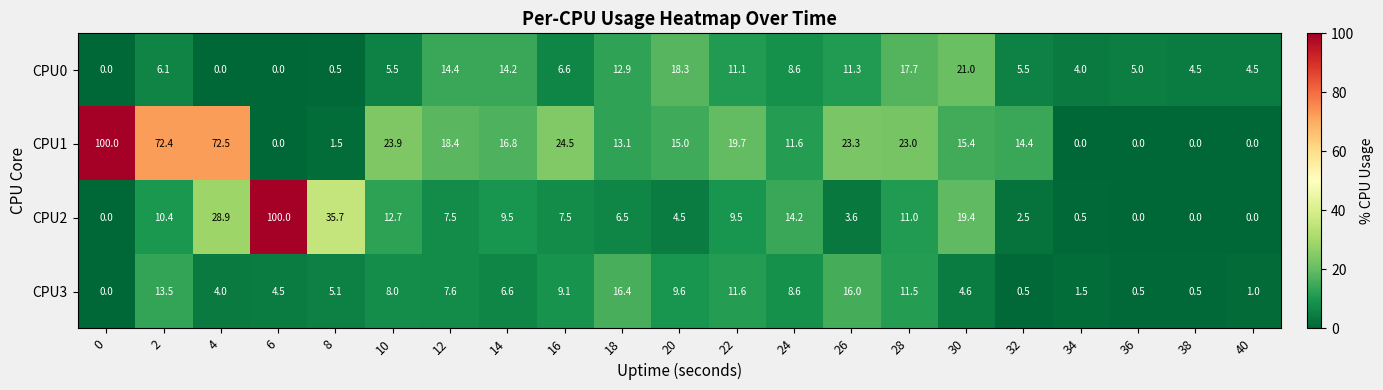

Which series changed the most between 0 and 34?

CPU1